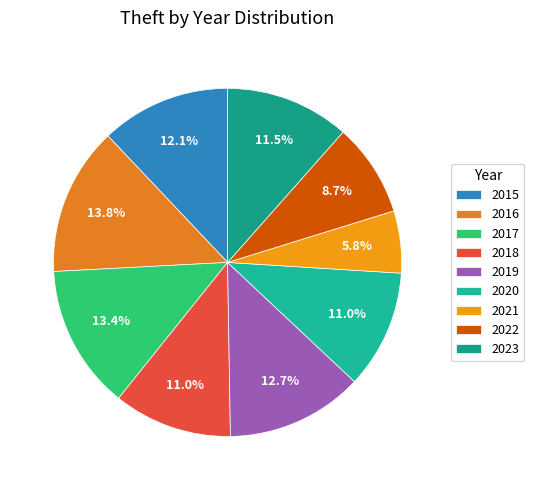

Is there a majority slice in this chart?

No